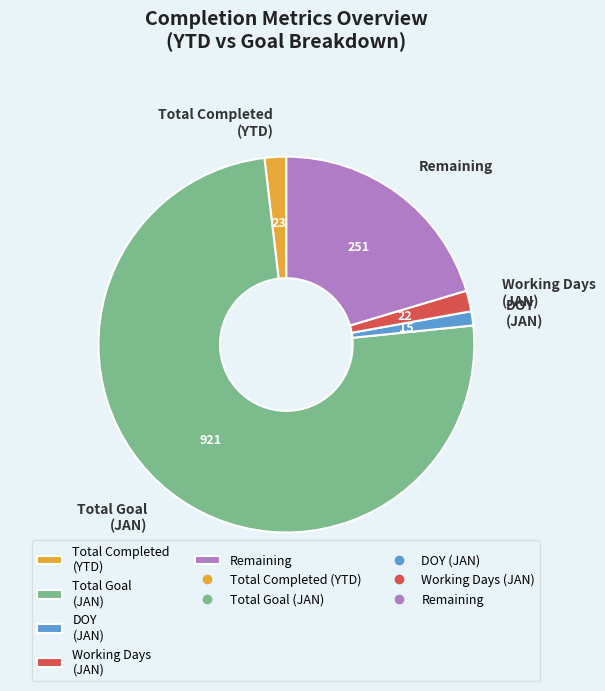

Between Total Goal (JAN) and DOY (JAN), which is larger?

Total Goal (JAN)